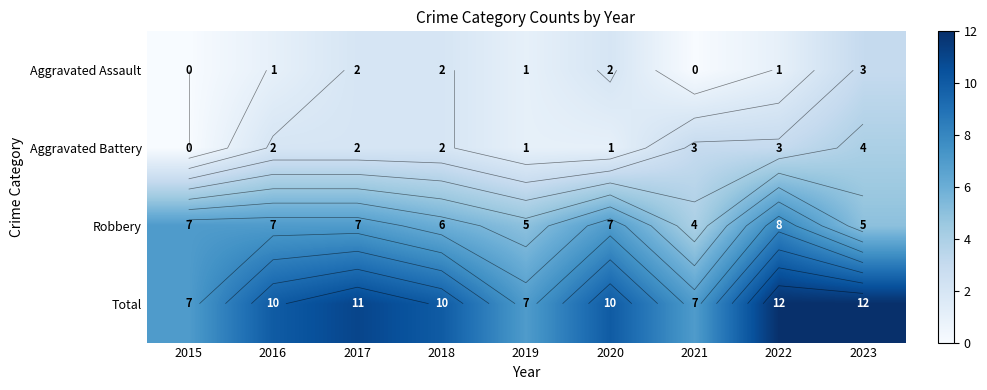

Which series has the widest spread of values?

Total